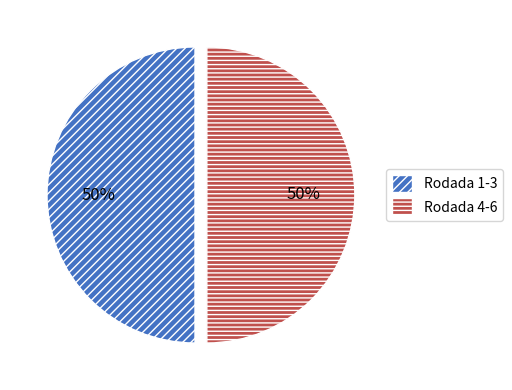

What is the ratio of the value at Rodada 4-6 to the value at Rodada 1-3?

1.0